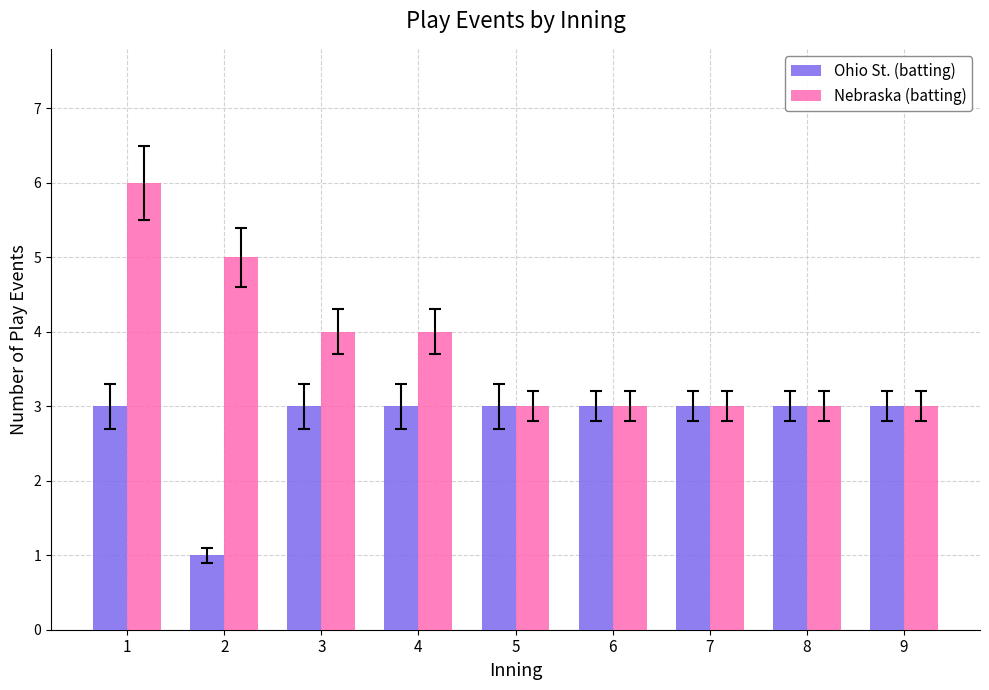

Reading right to left, transcribe all the data shown in this chart.

Ohio St. (batting): 9=3	8=3	7=3	6=3	5=3	4=3	3=3	2=1	1=3
Nebraska (batting): 9=3	8=3	7=3	6=3	5=3	4=4	3=4	2=5	1=6